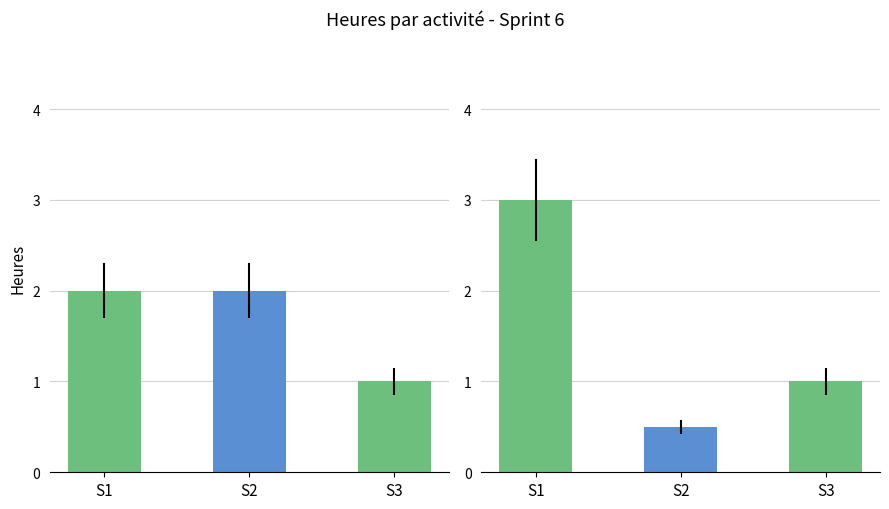

How many values exceed 2?

1